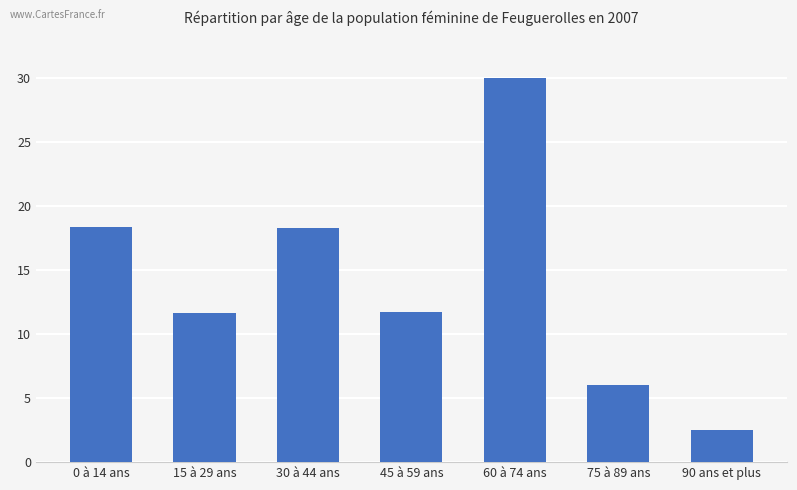

Which category has the lowest value across all series?

90 ans et plus